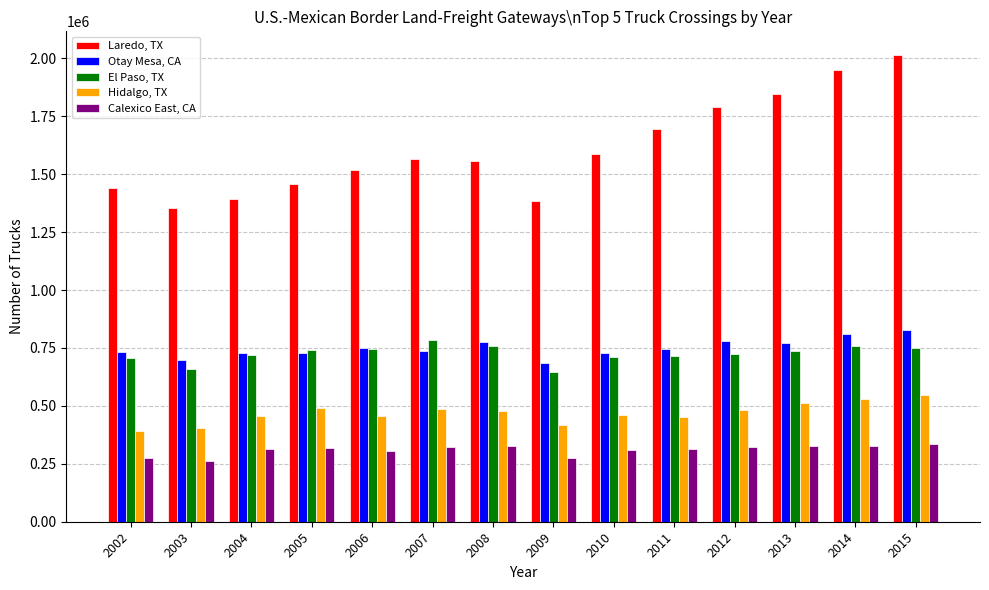

What is the difference between the Hidalgo, TX values at 2002 and 2011?

62953